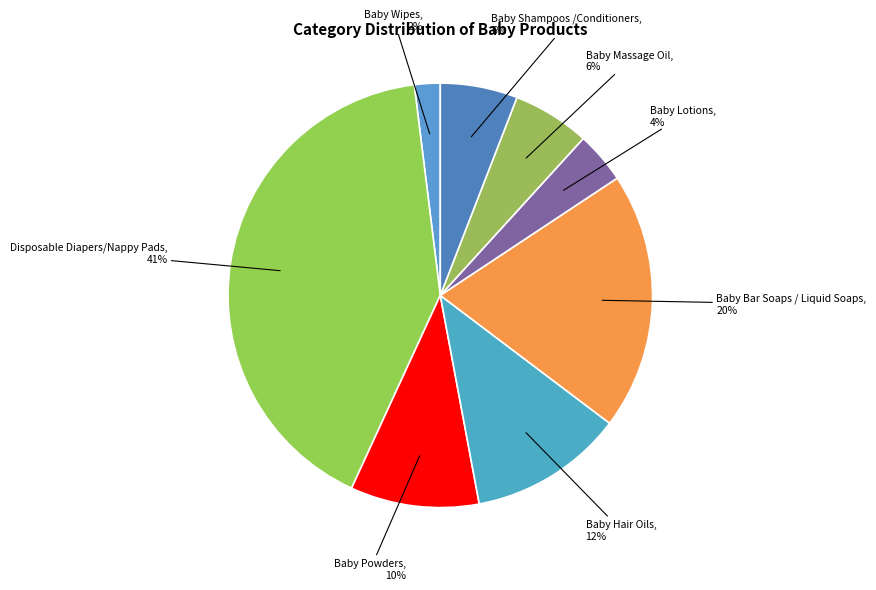

To the nearest percent, what is the combined percentage of Baby Powders and Baby Lotions?

14%